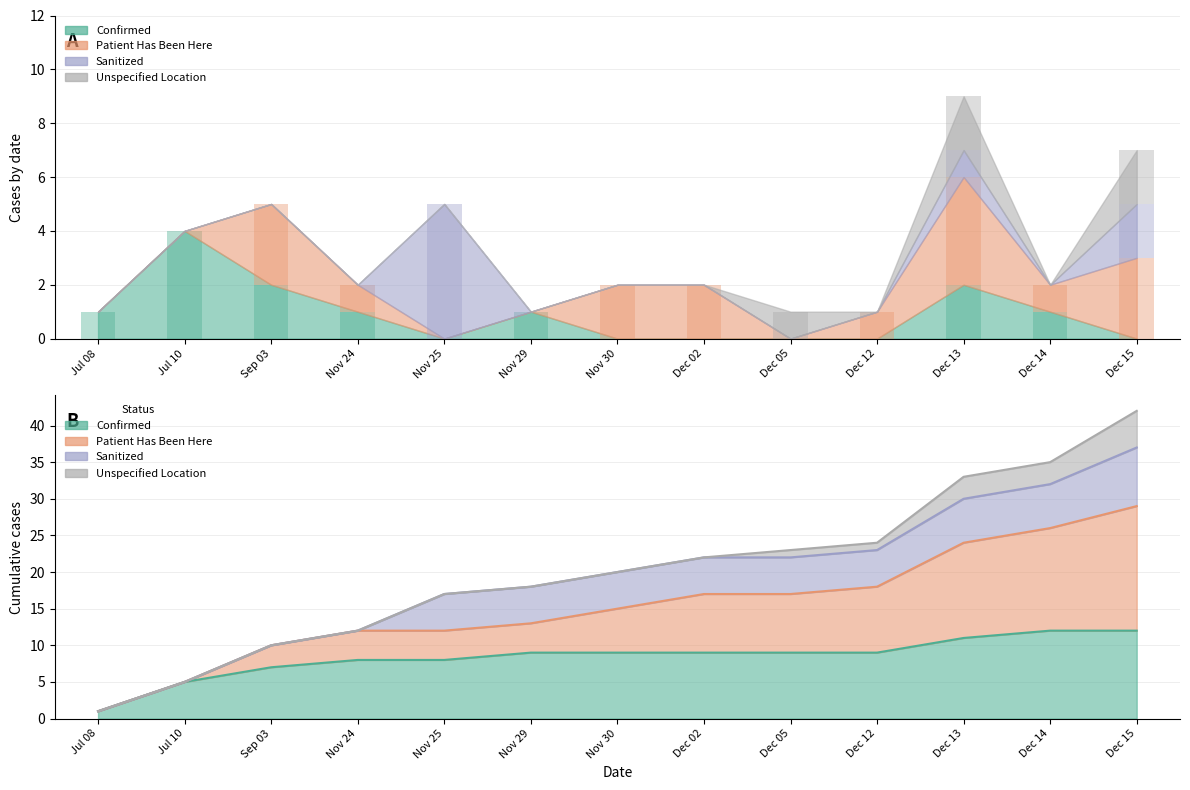

Between Dec 12 and Nov 25, which is larger?

Dec 12